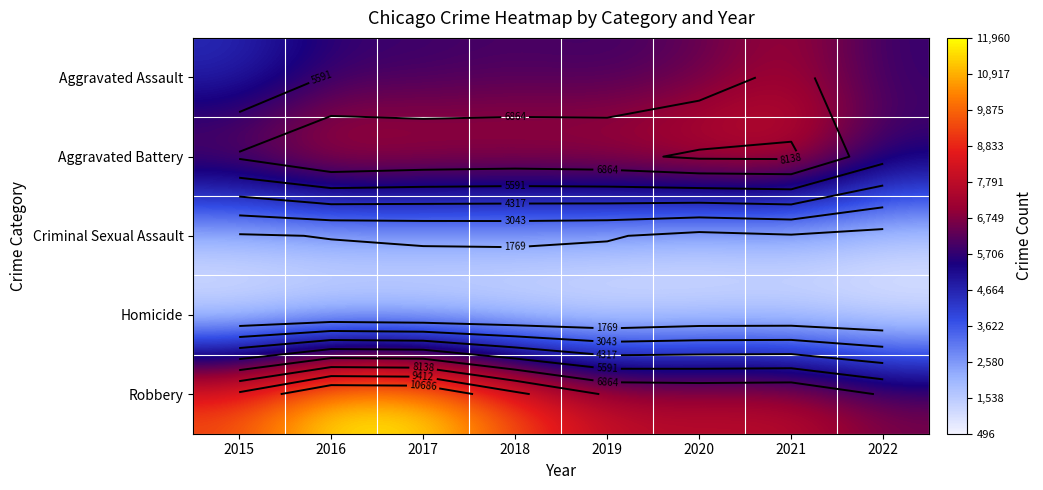

What is the average value of the Robbery series?

9209